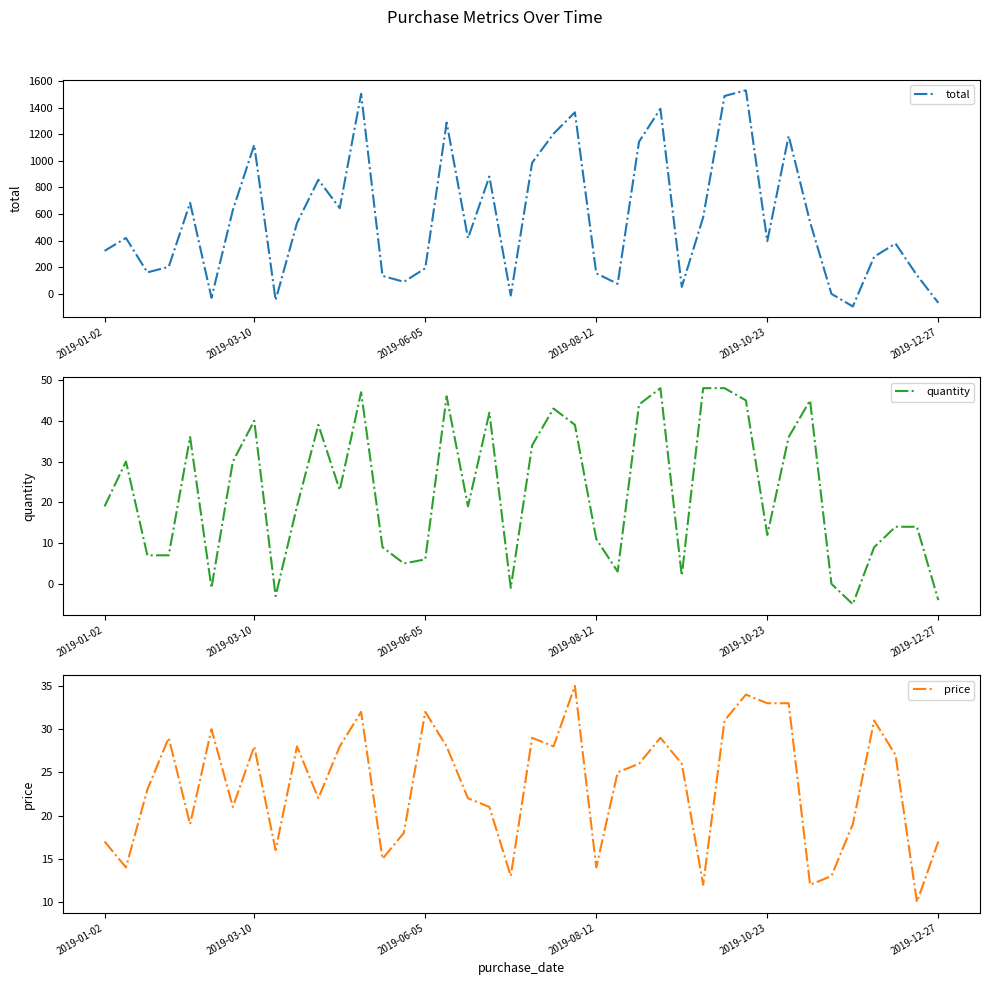

The quantity series shows 5 at 14. True or false?

True